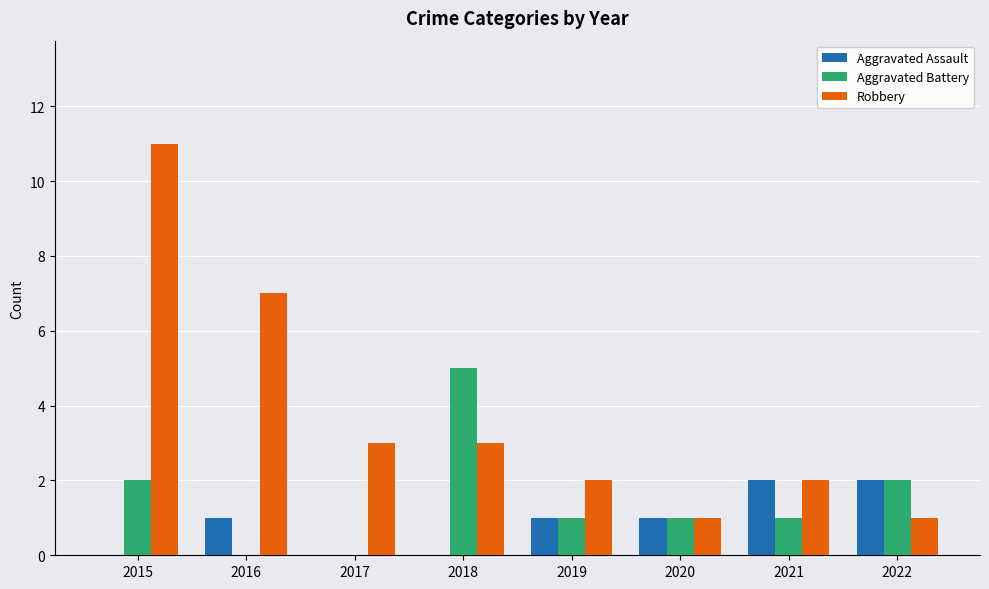

Which series changed the most between 2016 and 2020?

Robbery